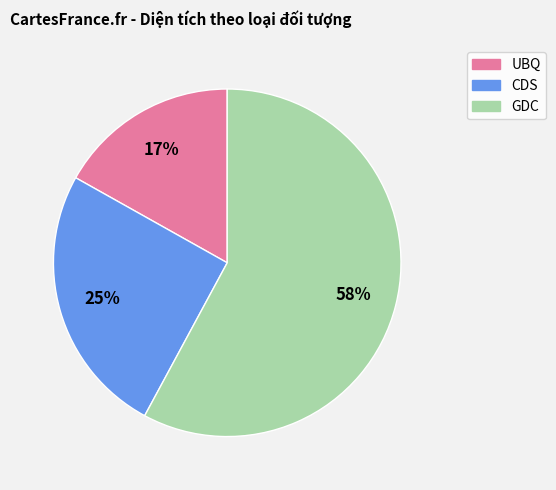

To the nearest percent, what is the difference between the largest and smallest slice percentages?

41%